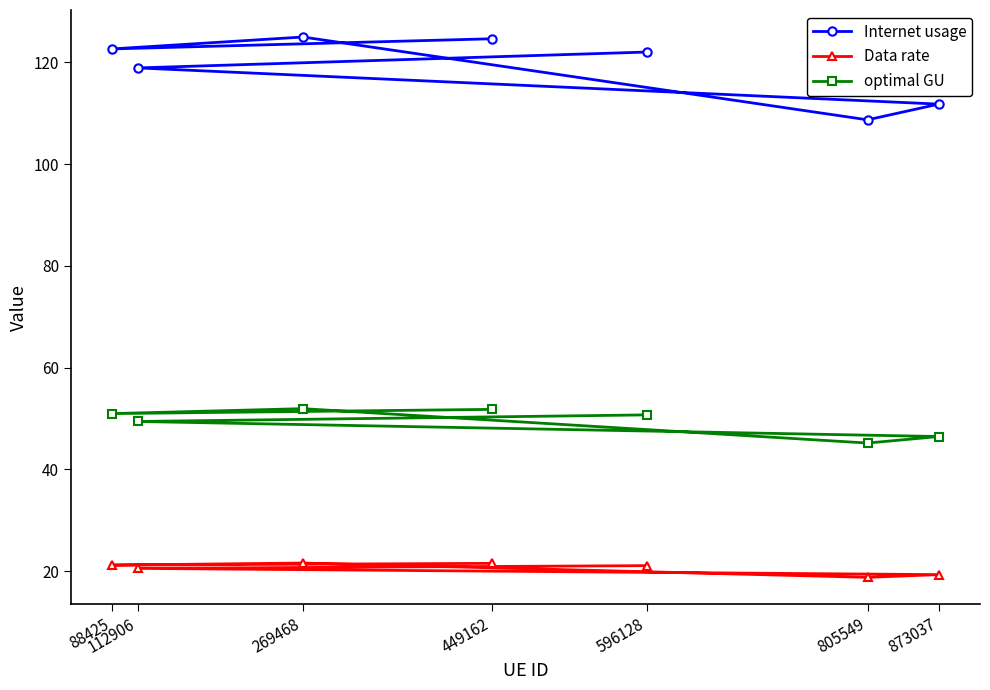

True or false: Internet usage and Data rate cross at least once.

False